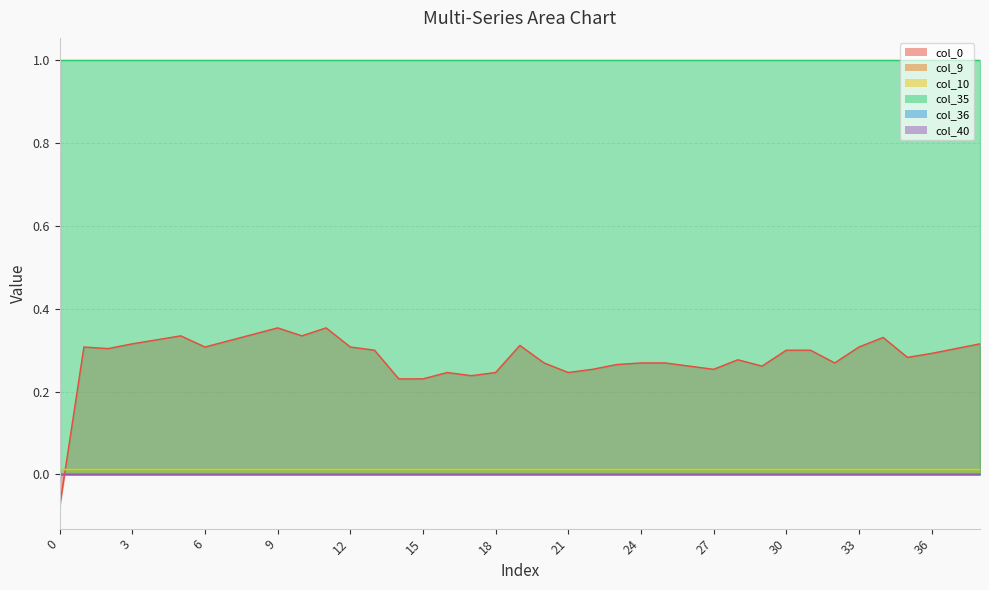

Reading left to right, transcribe all the data shown in this chart.

col_40: 0=0.0	1=0.0	2=0.0	3=0.0	4=0.0	5=0.0	6=0.0	7=0.0	8=0.0	9=0.0	10=0.0	11=0.0	12=0.0	13=0.0	14=0.0	15=0.0	16=0.0	17=0.0	18=0.0	19=0.0	20=0.0	21=0.0	22=0.0	23=0.0	24=0.0	25=0.0	26=0.0	27=0.0	28=0.0	29=0.0	30=0.0	31=0.0	32=0.0	33=0.0	34=0.0	35=0.0	36=0.0	37=0.0	38=0.0
col_9: 0=0.0	1=0.0	2=0.0	3=0.0	4=0.0	5=0.0	6=0.0	7=0.0	8=0.0	9=0.0	10=0.0	11=0.0	12=0.0	13=0.0	14=0.0	15=0.0	16=0.0	17=0.0	18=0.0	19=0.0	20=0.0	21=0.0	22=0.0	23=0.0	24=0.0	25=0.0	26=0.0	27=0.0	28=0.0	29=0.0	30=0.0	31=0.0	32=0.0	33=0.0	34=0.0	35=0.0	36=0.0	37=0.0	38=0.0
col_10: 0=0.0	1=0.0	2=0.0	3=0.0	4=0.0	5=0.0	6=0.0	7=0.0	8=0.0	9=0.0	10=0.0	11=0.0	12=0.0	13=0.0	14=0.0	15=0.0	16=0.0	17=0.0	18=0.0	19=0.0	20=0.0	21=0.0	22=0.0	23=0.0	24=0.0	25=0.0	26=0.0	27=0.0	28=0.0	29=0.0	30=0.0	31=0.0	32=0.0	33=0.0	34=0.0	35=0.0	36=0.0	37=0.0	38=0.0
col_35: 0=1.0	1=1.0	2=1.0	3=1.0	4=1.0	5=1.0	6=1.0	7=1.0	8=1.0	9=1.0	10=1.0	11=1.0	12=1.0	13=1.0	14=1.0	15=1.0	16=1.0	17=1.0	18=1.0	19=1.0	20=1.0	21=1.0	22=1.0	23=1.0	24=1.0	25=1.0	26=1.0	27=1.0	28=1.0	29=1.0	30=1.0	31=1.0	32=1.0	33=1.0	34=1.0	35=1.0	36=1.0	37=1.0	38=1.0
col_36: 0=0.0	1=0.0	2=0.0	3=0.0	4=0.0	5=0.0	6=0.0	7=0.0	8=0.0	9=0.0	10=0.0	11=0.0	12=0.0	13=0.0	14=0.0	15=0.0	16=0.0	17=0.0	18=0.0	19=0.0	20=0.0	21=0.0	22=0.0	23=0.0	24=0.0	25=0.0	26=0.0	27=0.0	28=0.0	29=0.0	30=0.0	31=0.0	32=0.0	33=0.0	34=0.0	35=0.0	36=0.0	37=0.0	38=0.0
col_0: 0=-0.1	1=0.3	2=0.3	3=0.3	4=0.3	5=0.3	6=0.3	7=0.3	8=0.3	9=0.4	10=0.3	11=0.4	12=0.3	13=0.3	14=0.2	15=0.2	16=0.2	17=0.2	18=0.2	19=0.3	20=0.3	21=0.2	22=0.3	23=0.3	24=0.3	25=0.3	26=0.3	27=0.3	28=0.3	29=0.3	30=0.3	31=0.3	32=0.3	33=0.3	34=0.3	35=0.3	36=0.3	37=0.3	38=0.3